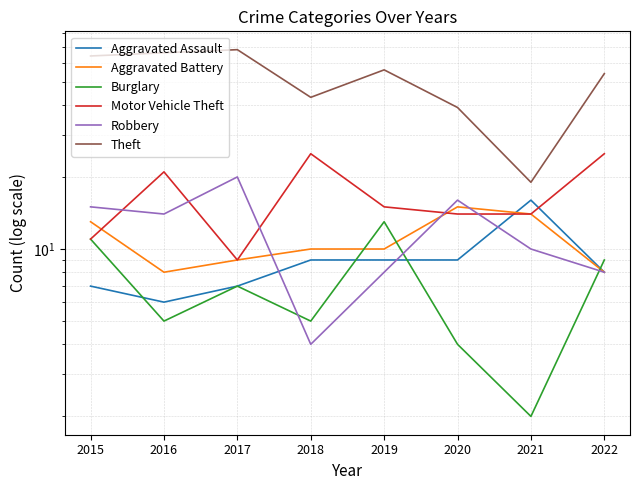

What is the spread (max minus min) of values at 2022?

46